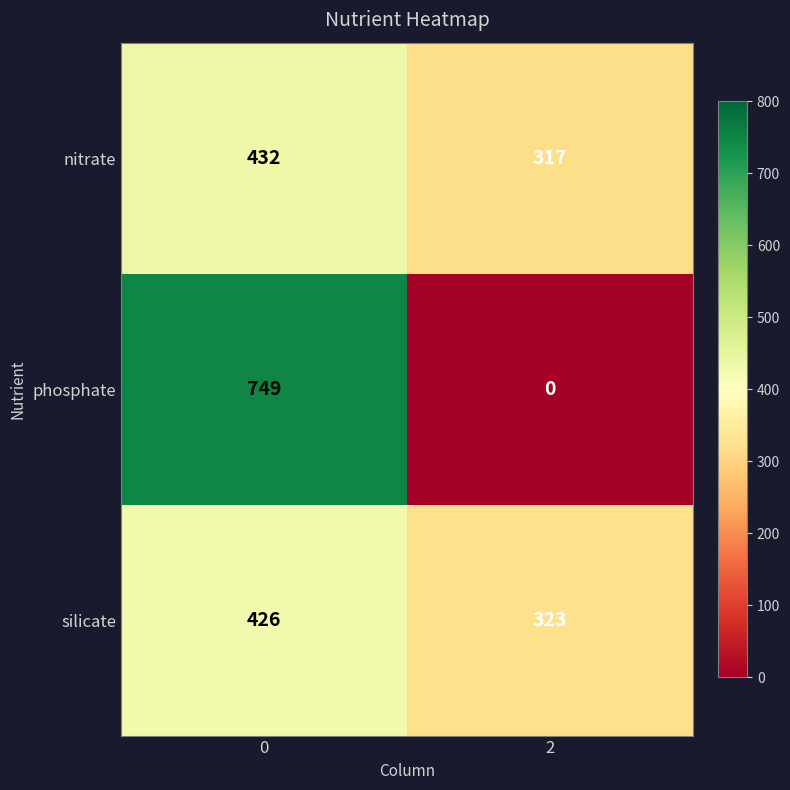

Reading left to right, list all the values displayed in this chart.

nitrate: 0=432	2=317
phosphate: 0=749	2=0
silicate: 0=426	2=323